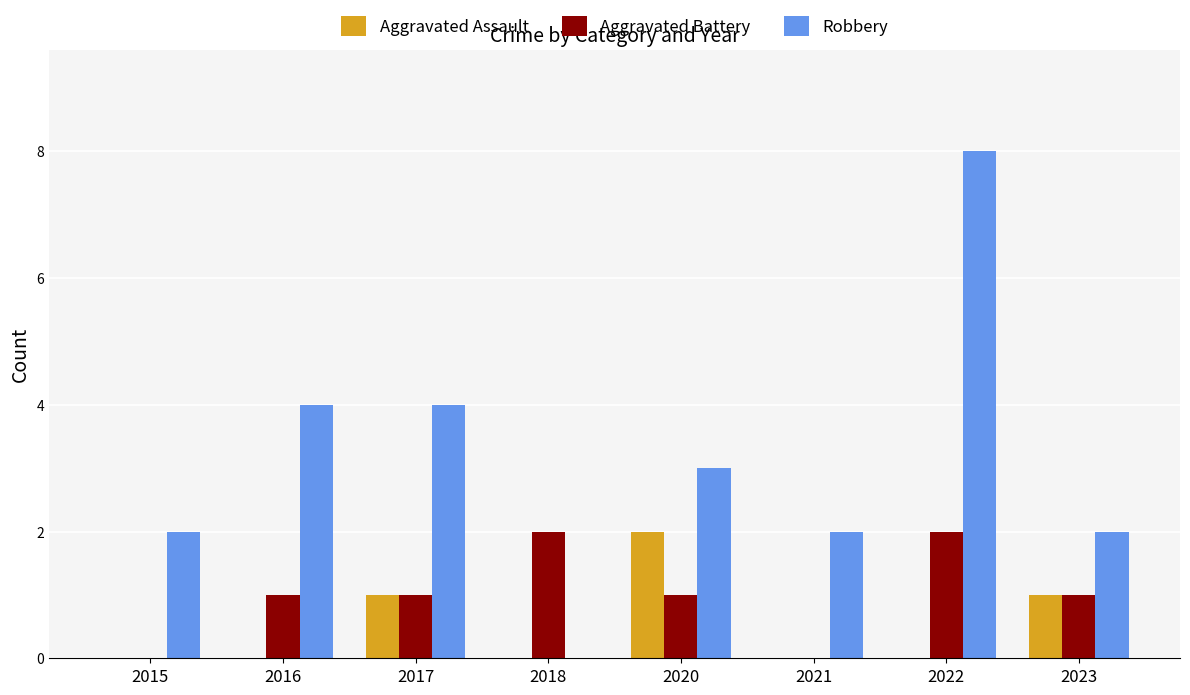

Is it true that Aggravated Battery equals 1 at 2015?

False